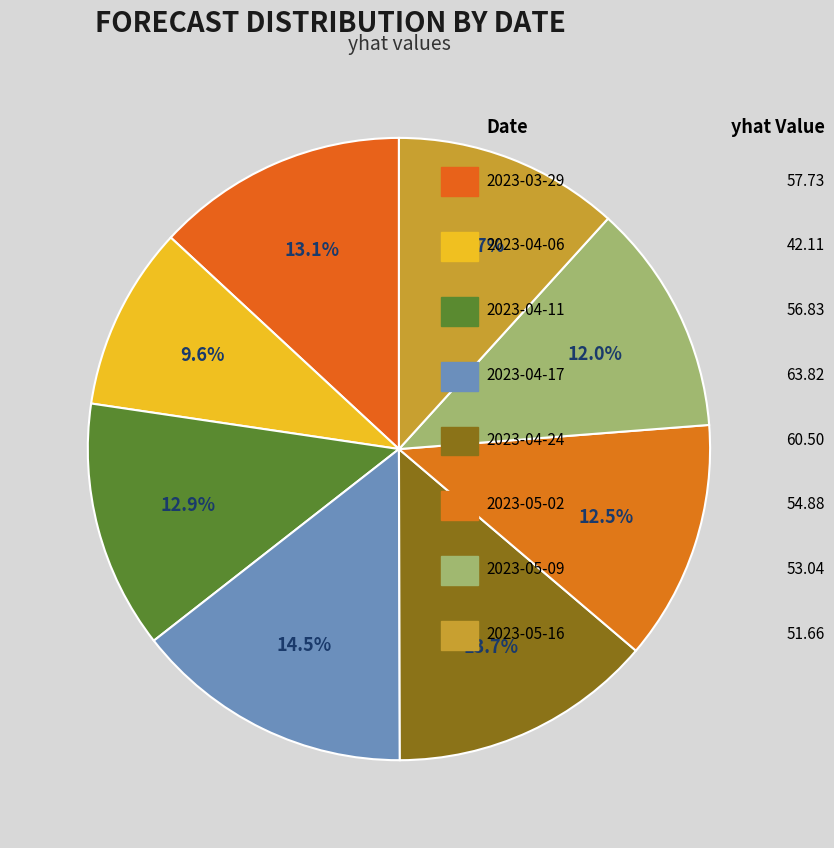

To the nearest percent, what is the difference between the 2023-03-29 and 2023-04-24 slice percentages?

1%